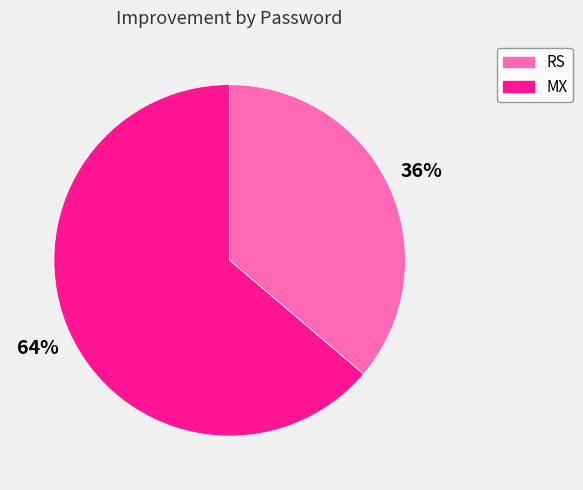

To the nearest percent, what portion does RS represent?

36%